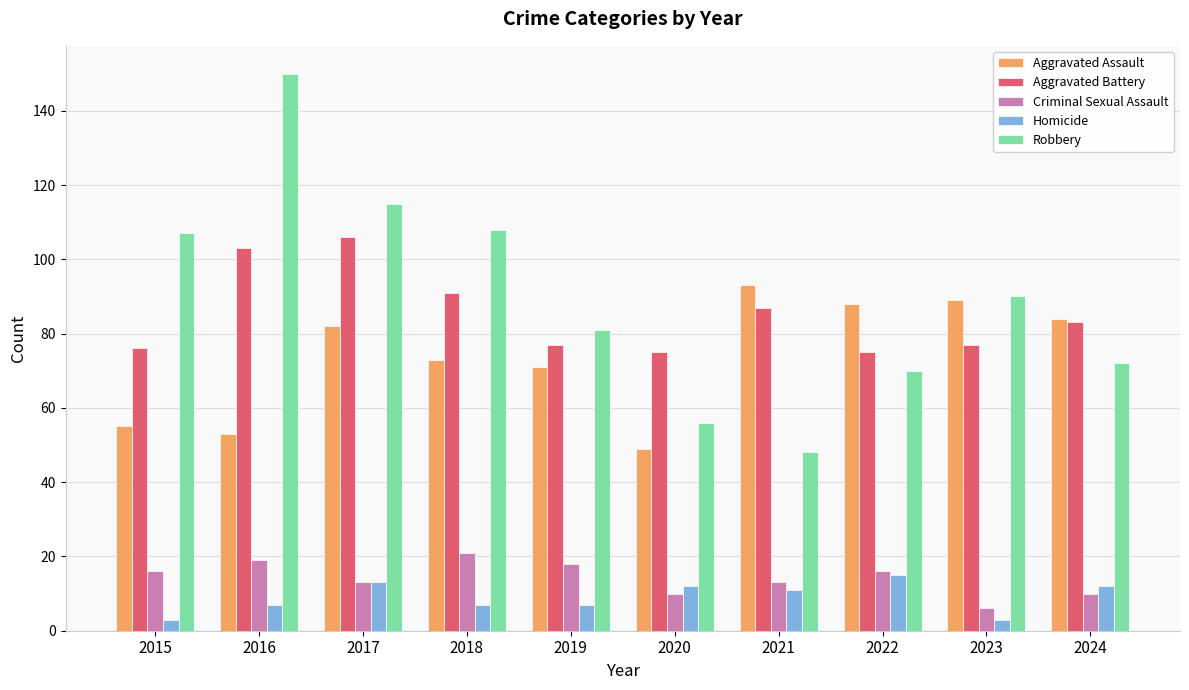

Which series has the widest spread of values?

Robbery